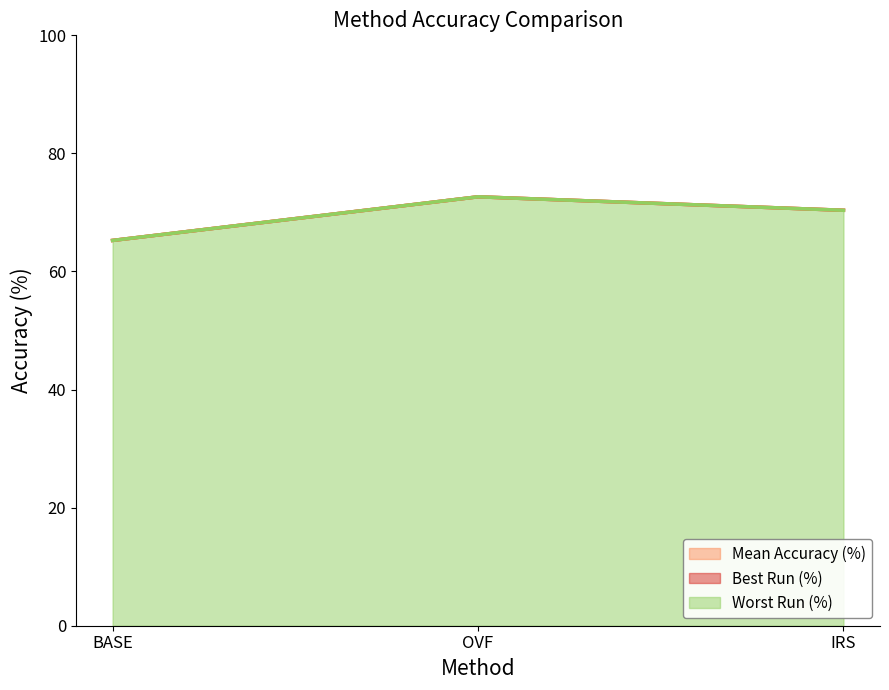

Rank the series by their maximum value, from highest to lowest.

Mean Accuracy (%), Best Run (%), Worst Run (%)